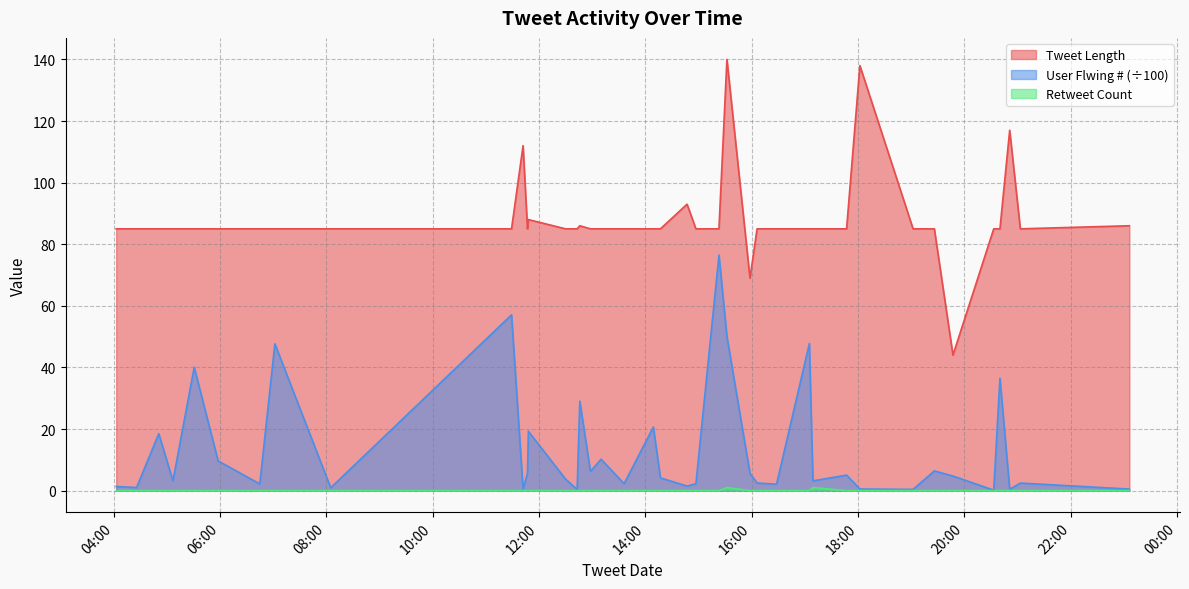

How many interior local valleys does the User Flwing # series have?

14